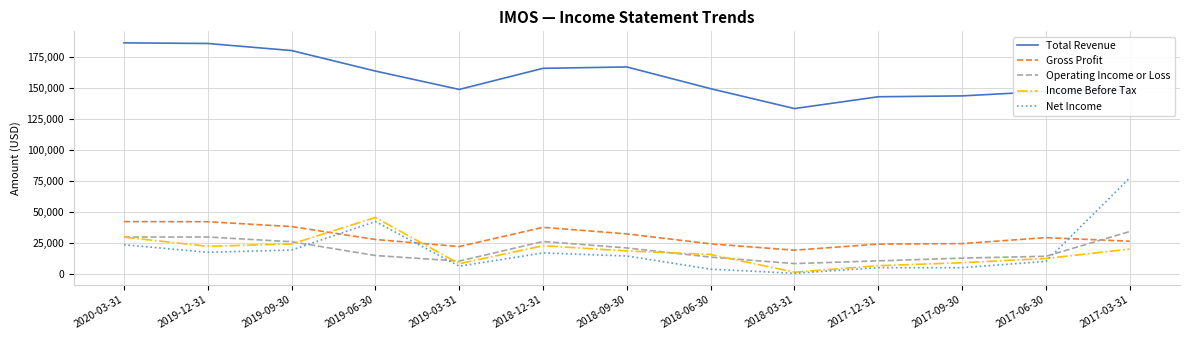

Is the value of Operating Income or Loss at 2019-09-30 greater than the value of Gross Profit at 2019-09-30?

No